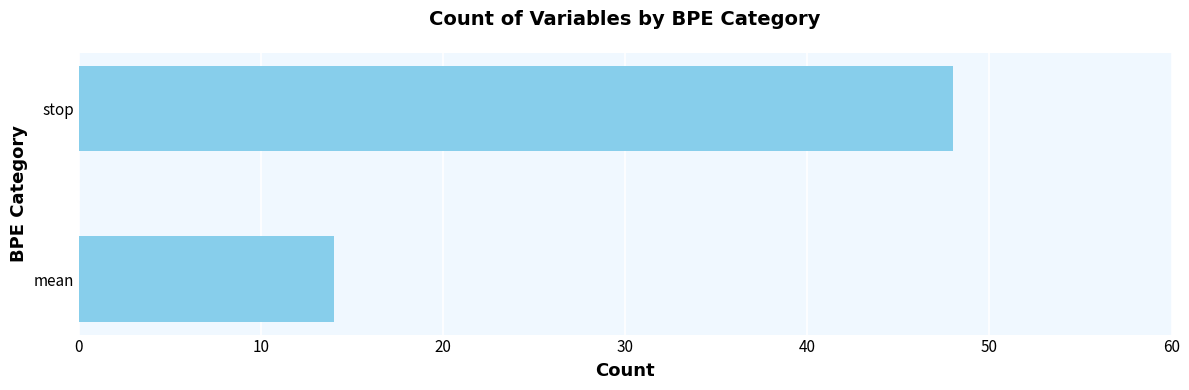

Rank the categories by value from highest to lowest.

stop, mean